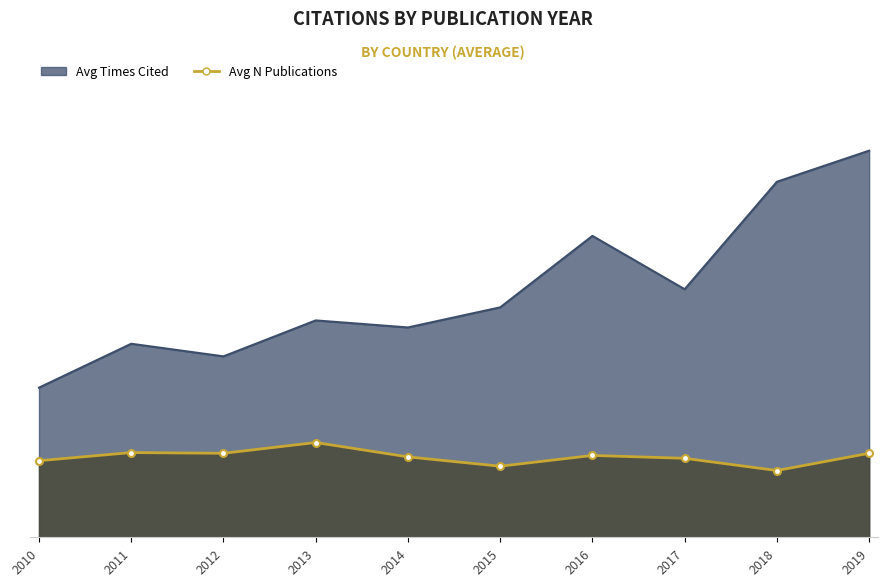

What is the ratio of the value at 2011 to the value at 2013?

0.9